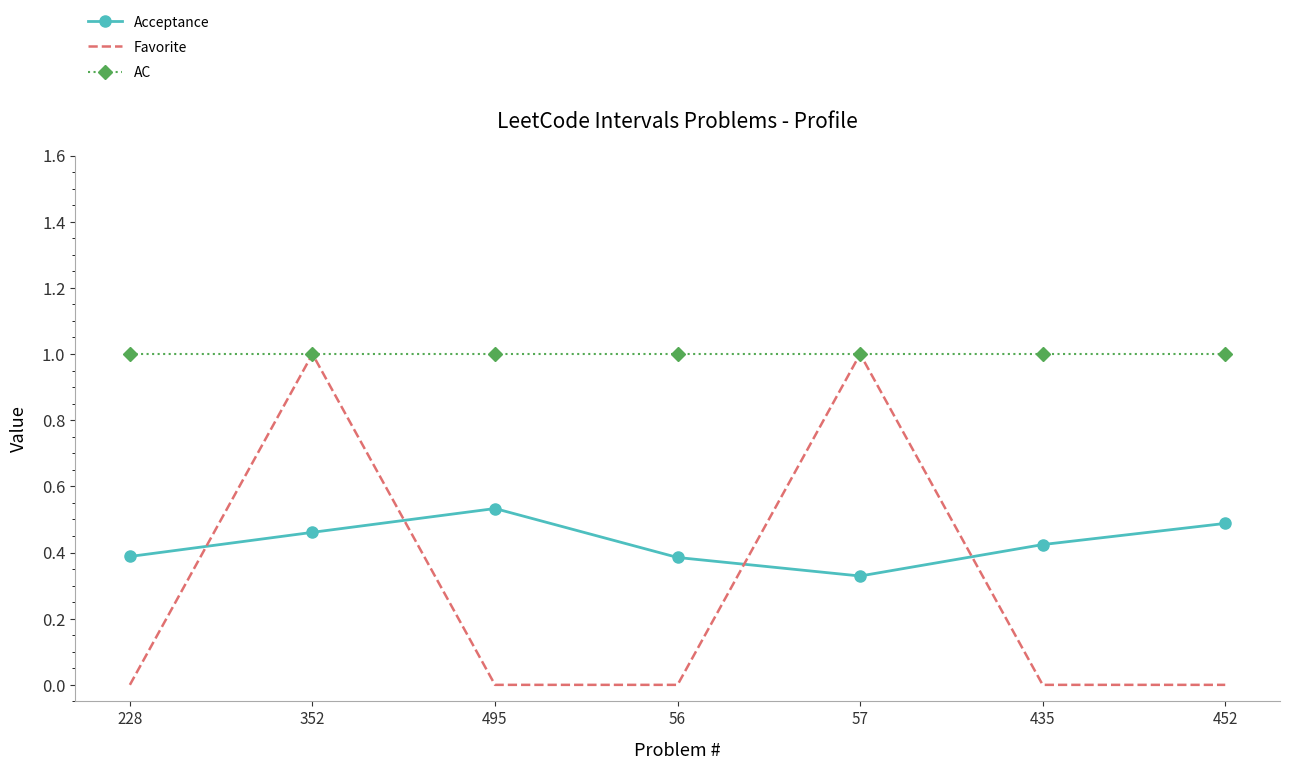

Where is the first local maximum for Favorite?

352